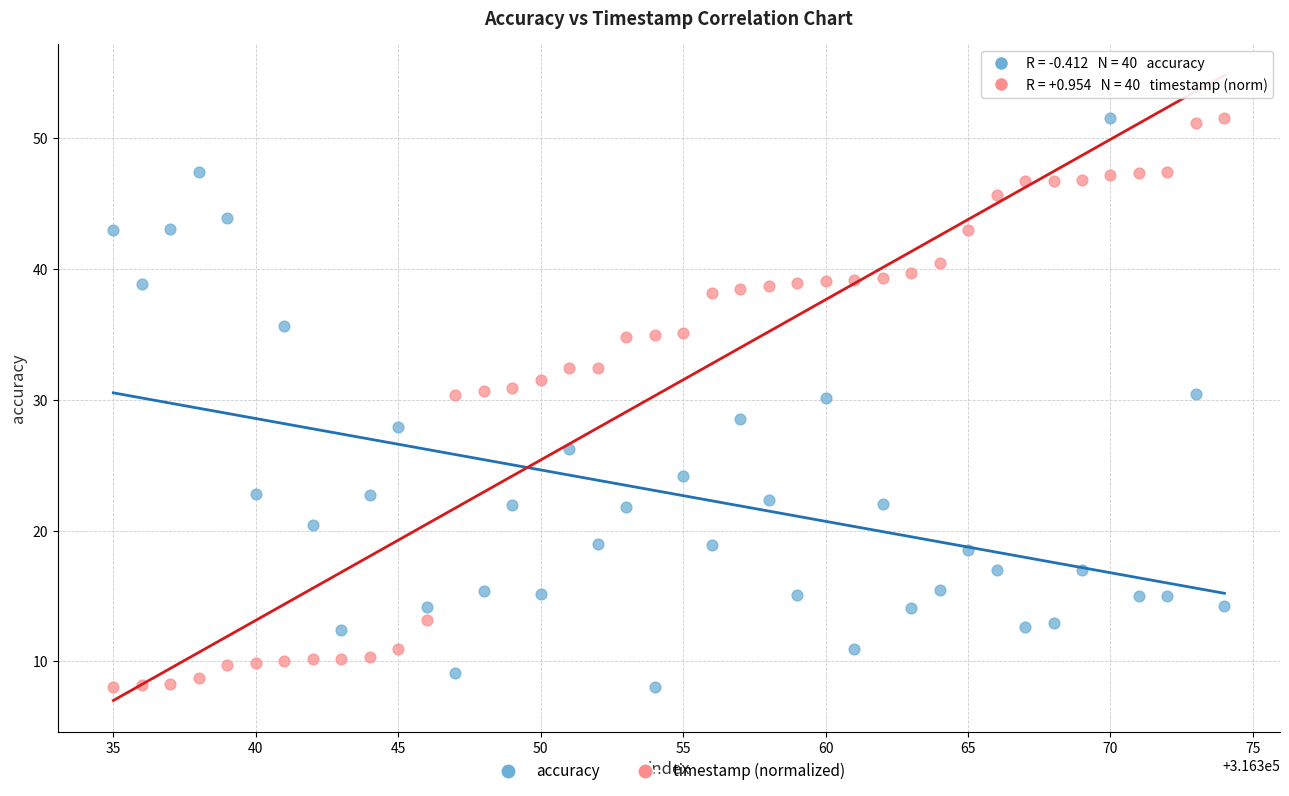

Across all data points, what is the range of Y values (max minus min)?

43.5